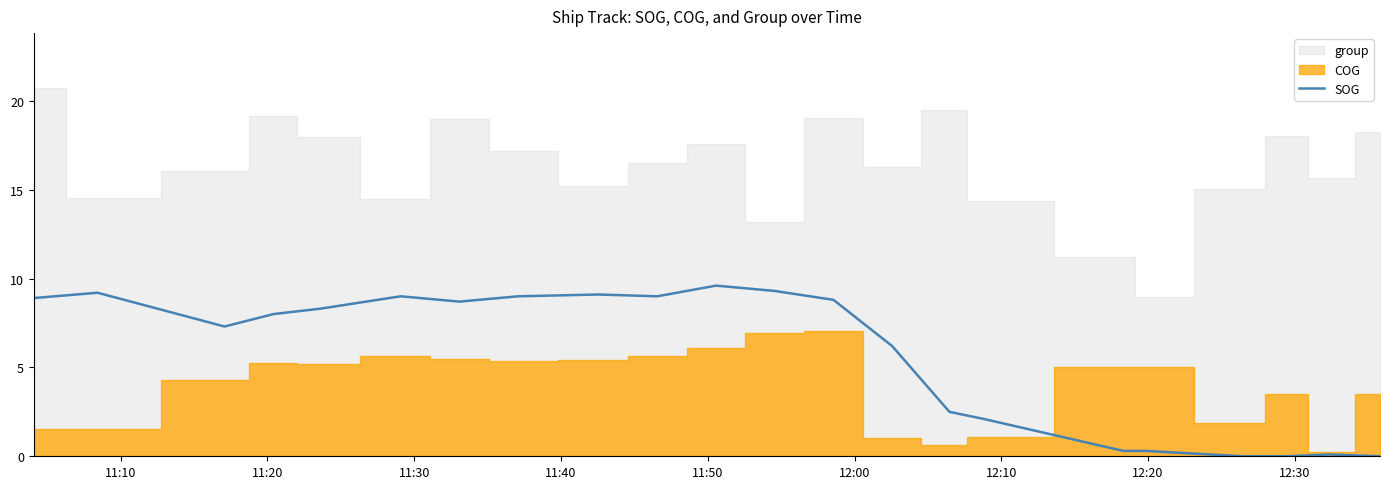

The chart shows a value of 3.7 at 15. True or false?

False